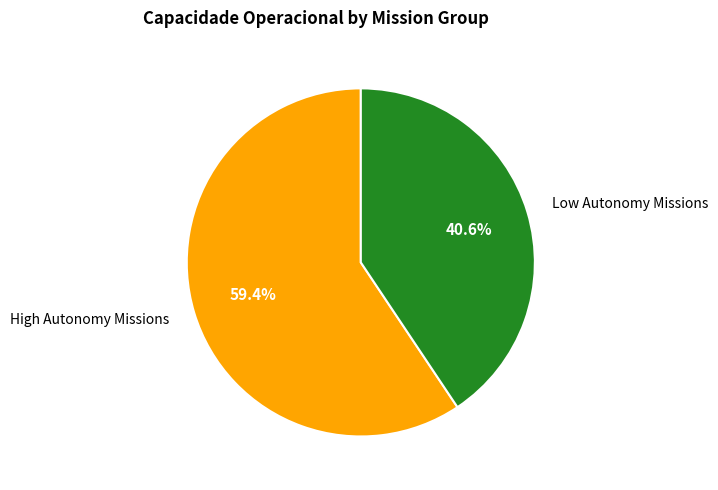

Combined, what portion of the pie is High Autonomy Missions and Low Autonomy Missions?

100.0%